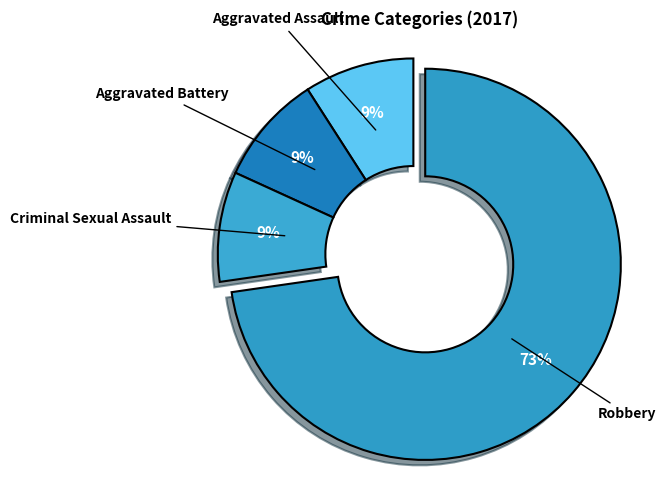

How many slices are in this pie chart?

4